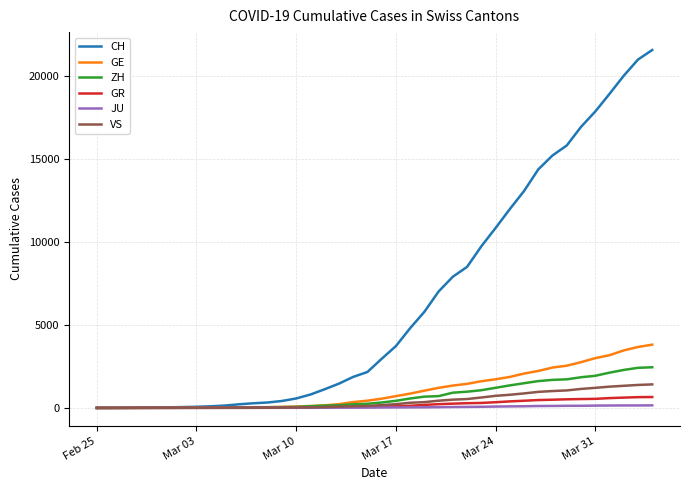

What is the maximum value shown in the chart?

21580